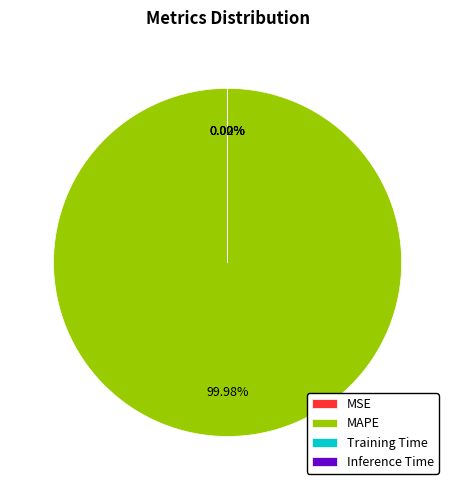

Is MAPE the majority of the pie?

Yes